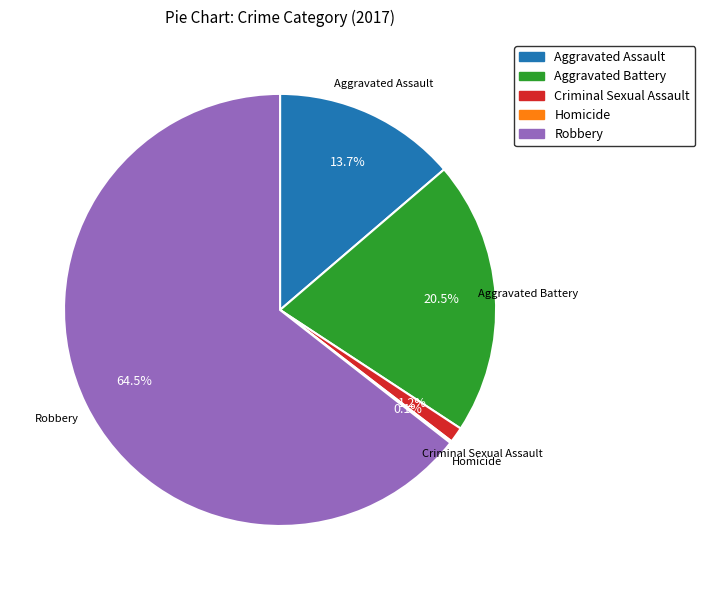

Approximately how many times larger is the value at Robbery compared to Aggravated Assault?

4.7